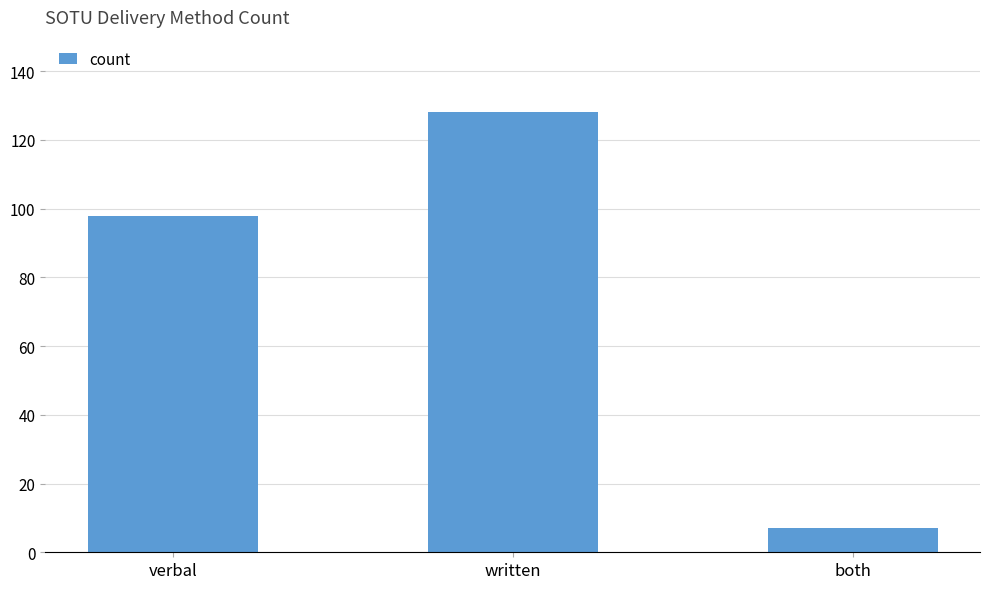

The chart shows a value of 200 at written. True or false?

False